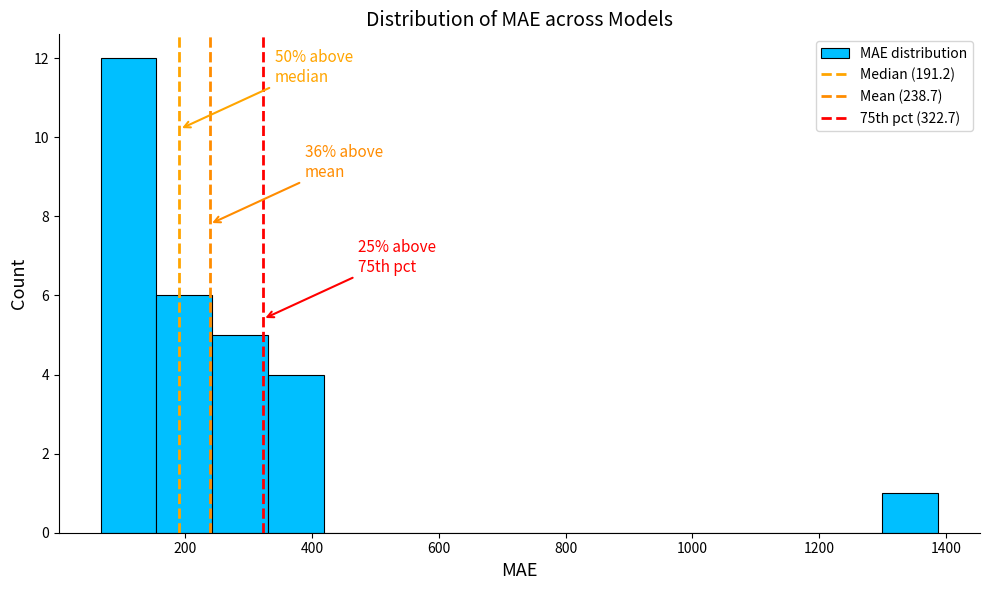

Over which range of the x-axis is the bar tallest?

60 to 160